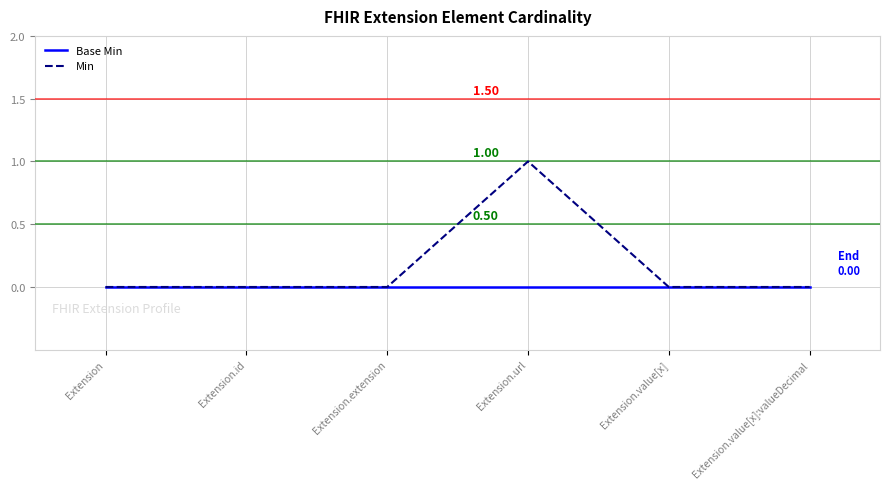

Rank the series by their maximum value, from lowest to highest.

Base Min, Min